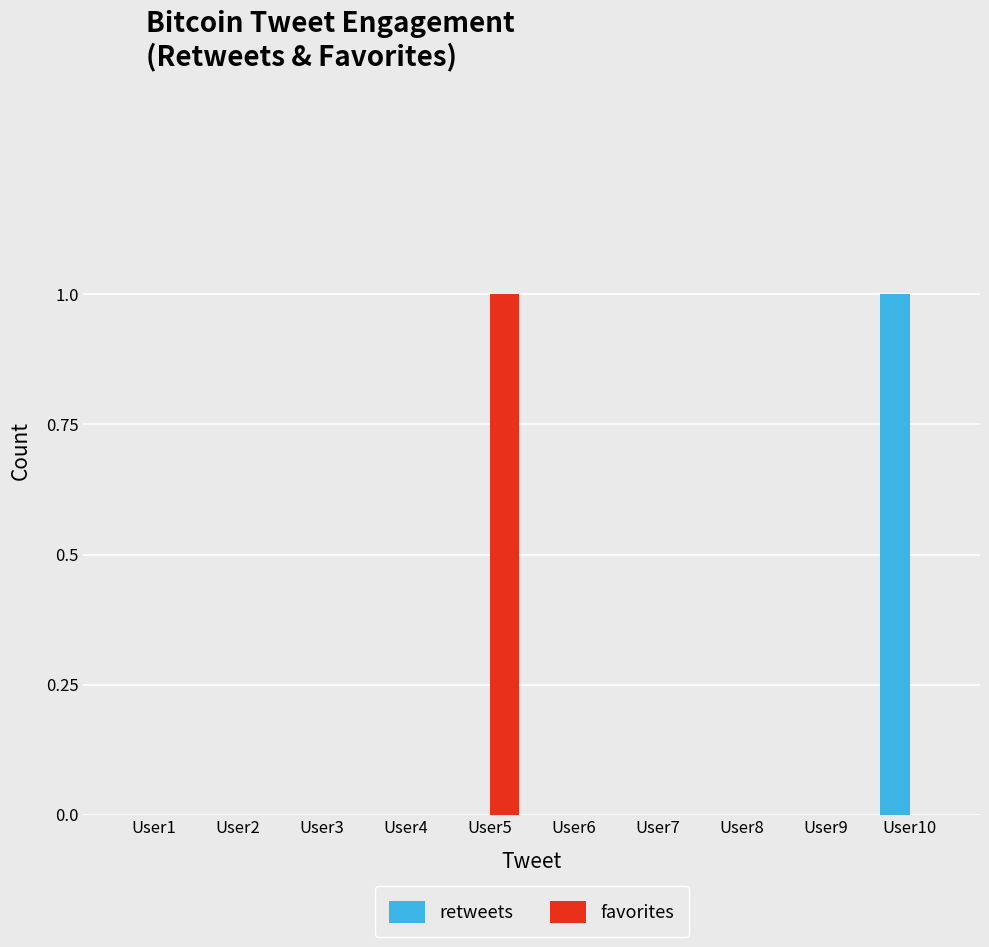

Between User3 and User10, which series saw the biggest shift?

retweets